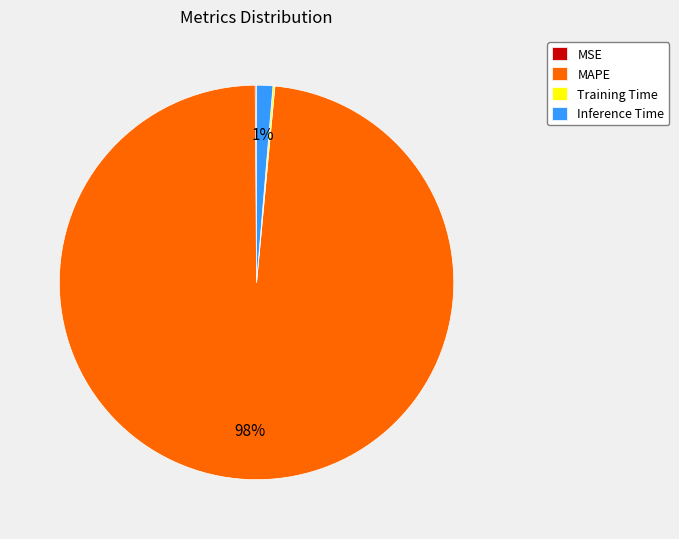

Which has a higher value, MAPE or Inference Time?

MAPE